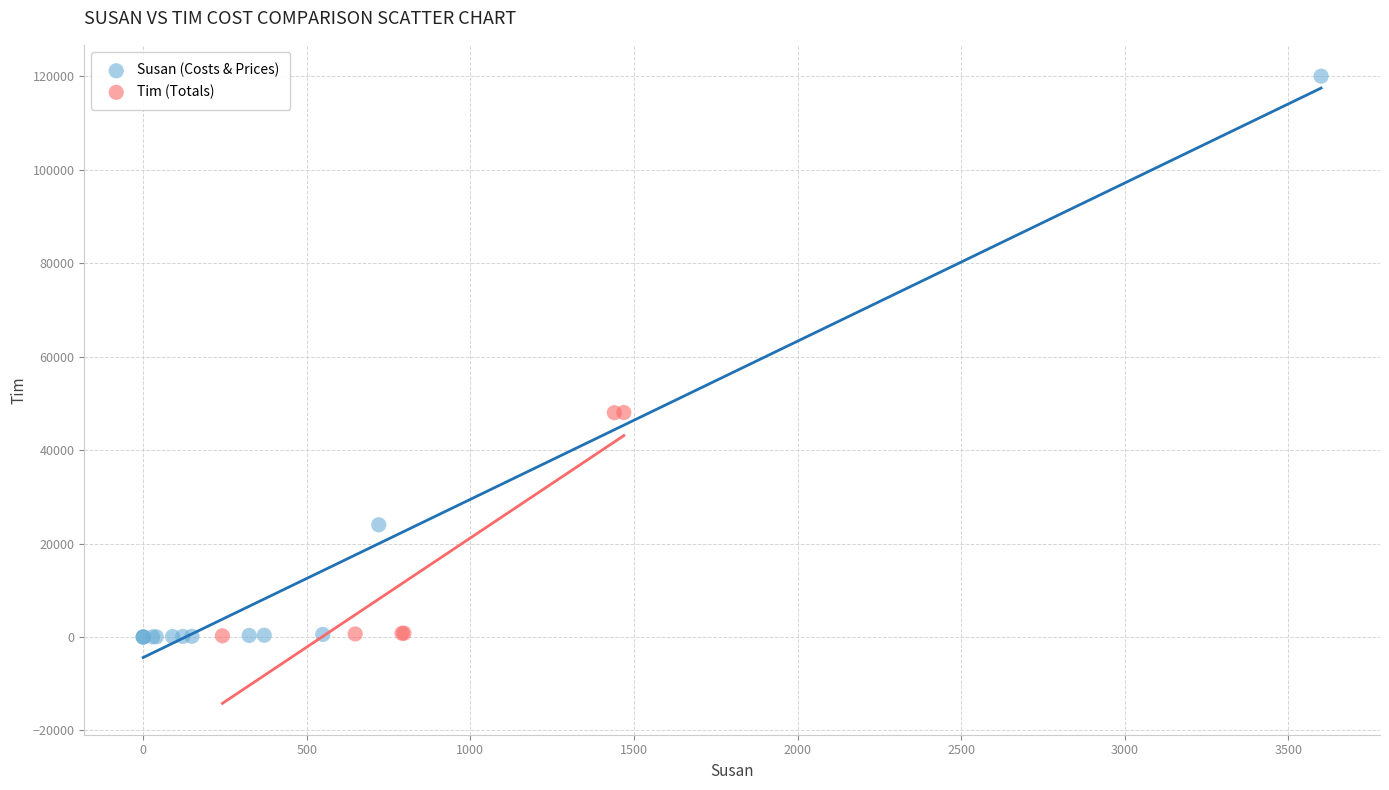

Which series reaches the maximum Y coordinate?

Susan (Costs & Prices)